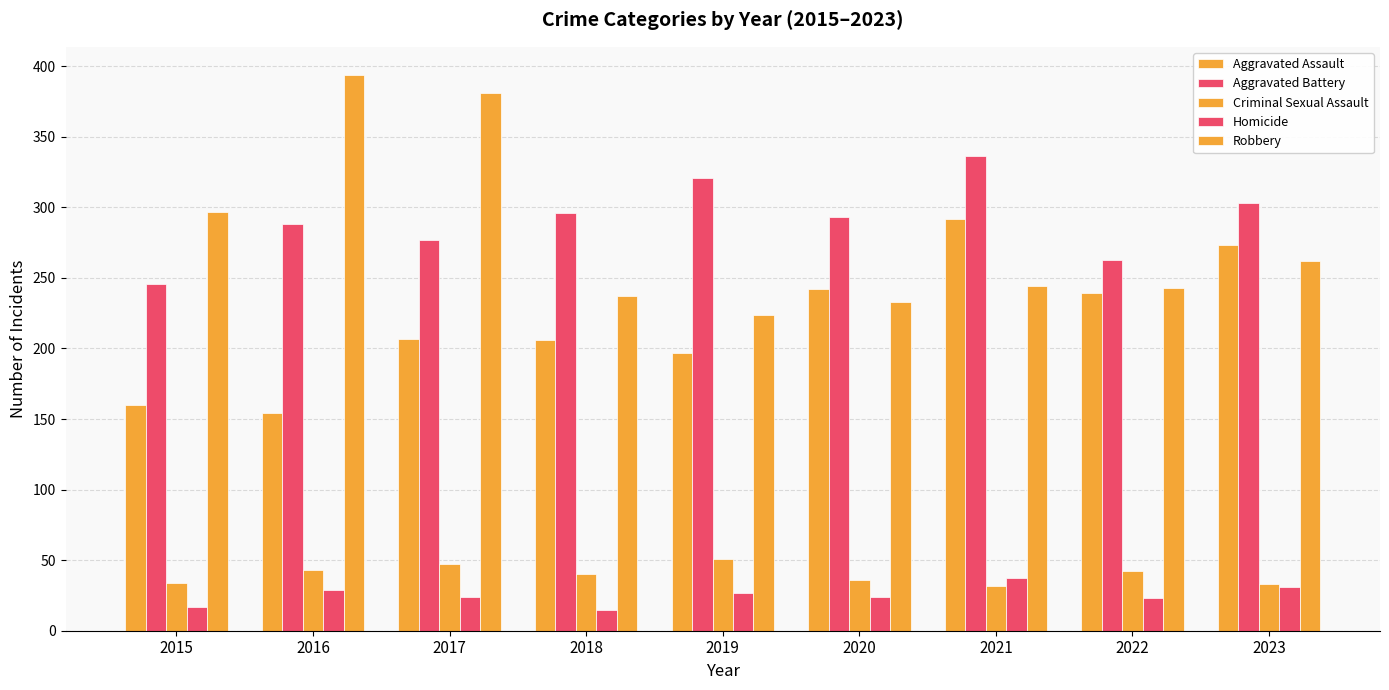

What is the sum of all Aggravated Assault values?

1970